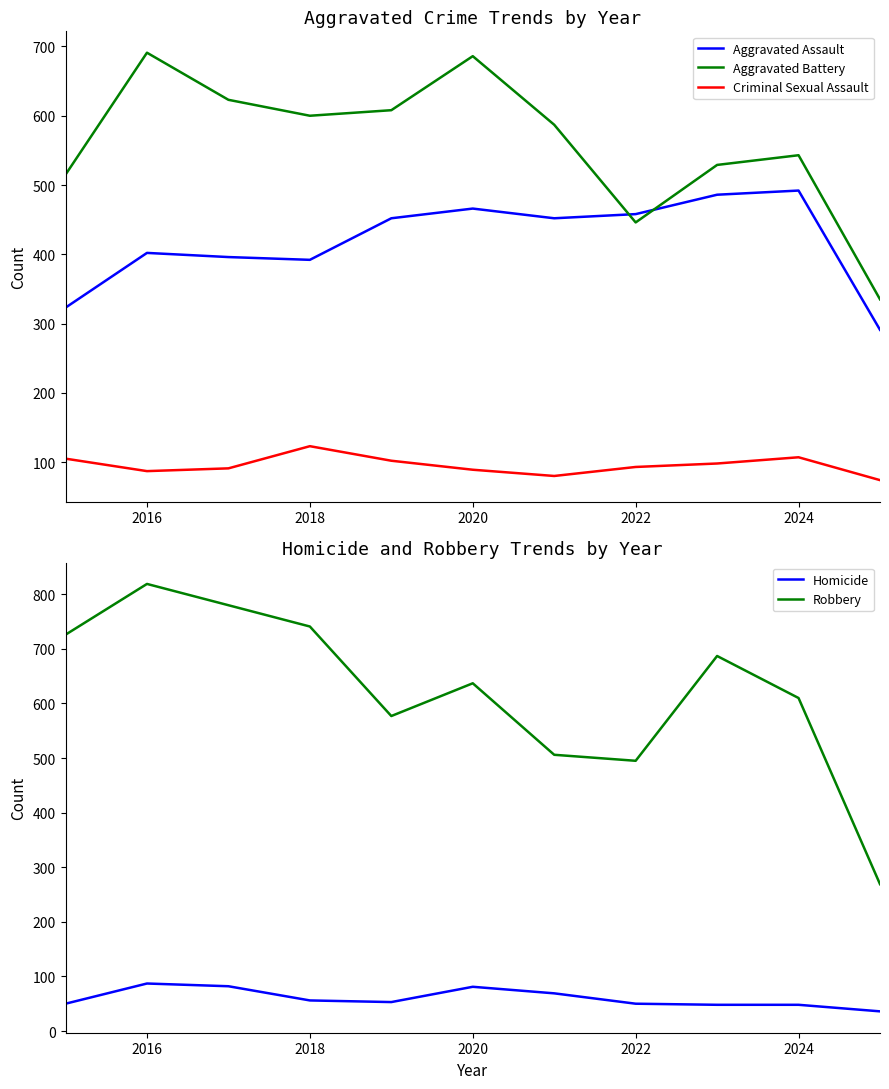

Reading right to left, extract all data points from this chart.

Aggravated Assault: 291	492	486	458	452	466	452	392	396	402	323
Aggravated Battery: 335	543	529	446	587	686	608	600	623	691	515
Criminal Sexual Assault: 74	107	98	93	80	89	102	123	91	87	105
Homicide: 36	48	48	50	69	81	53	56	82	87	50
Robbery: 269	610	687	495	506	637	577	741	780	819	726